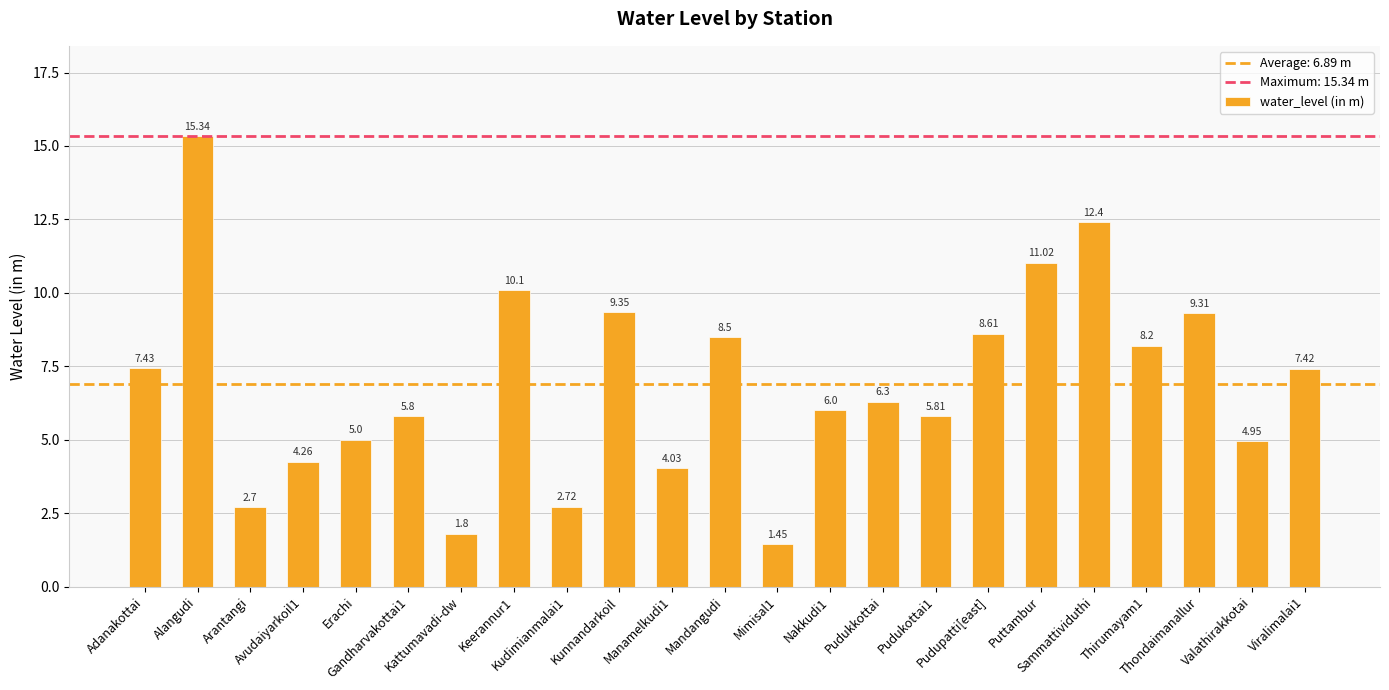

Approximately how many times larger is the value at Alangudi compared to Manamelkudi1?

3.8